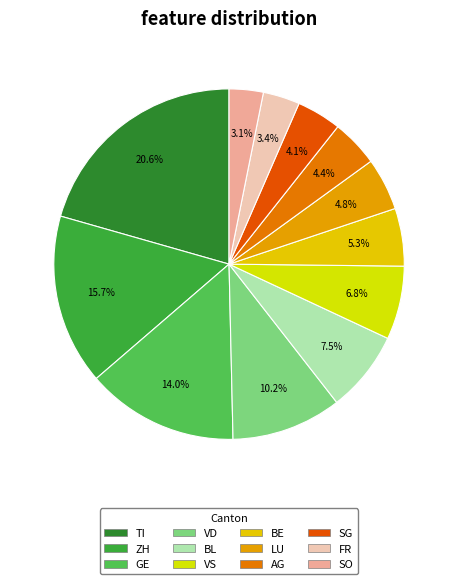

How many slices are in this pie chart?

12